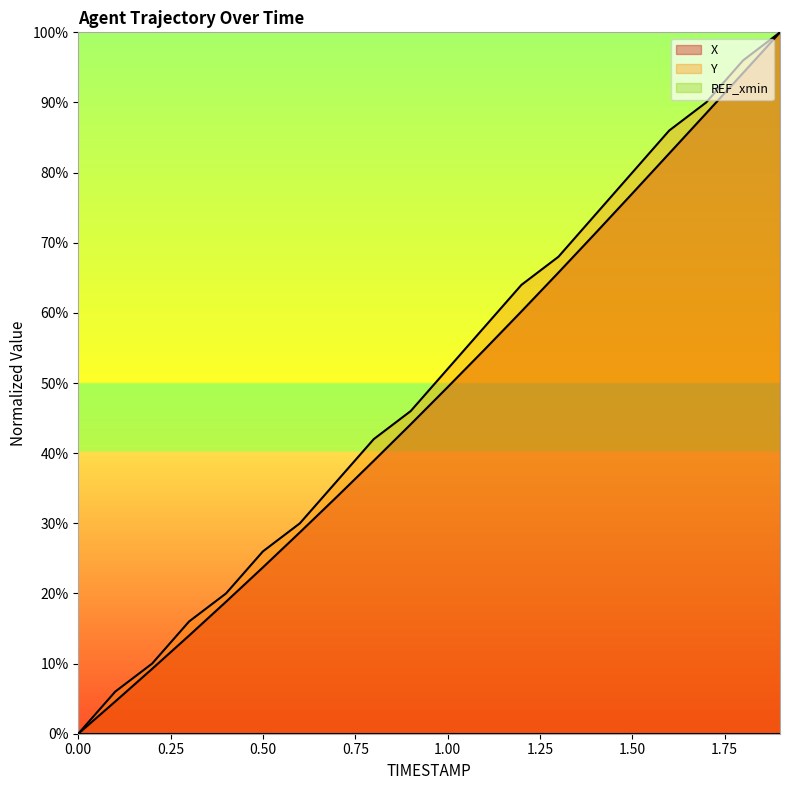

Where does the X series first go above 49?

1.00